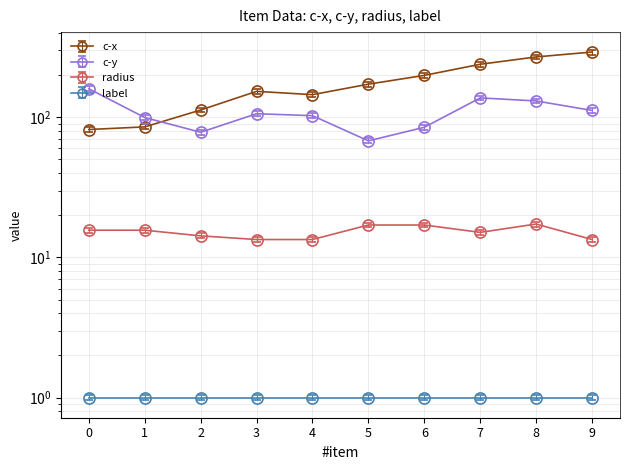

Which category has the lowest value across all series?

3